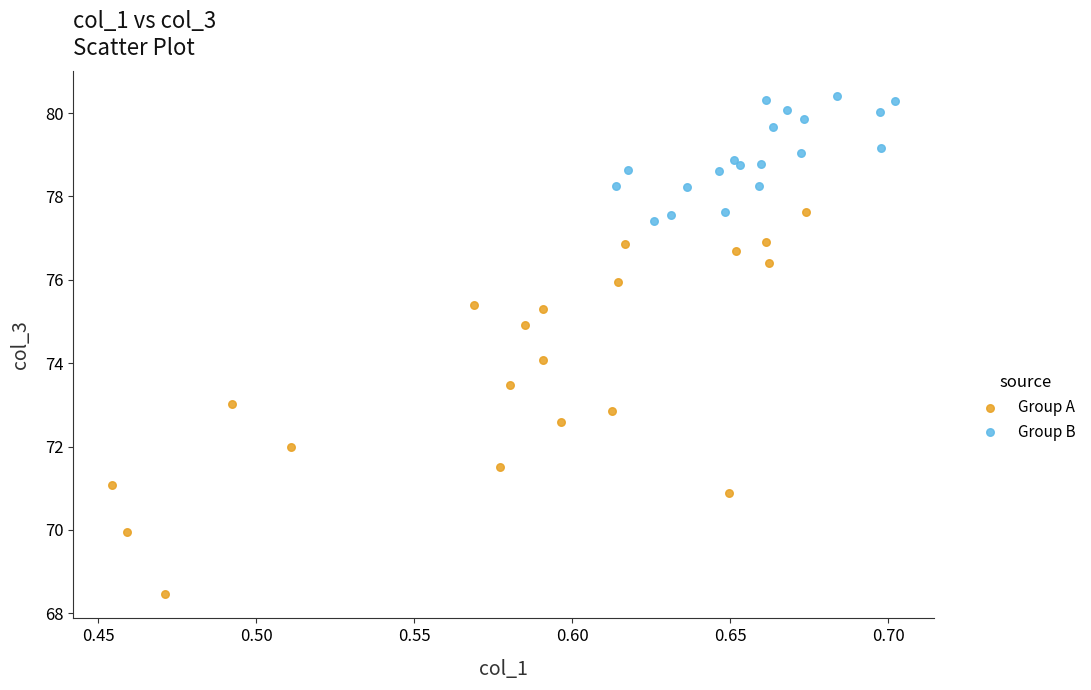

Which series reaches the maximum Y coordinate?

Group B